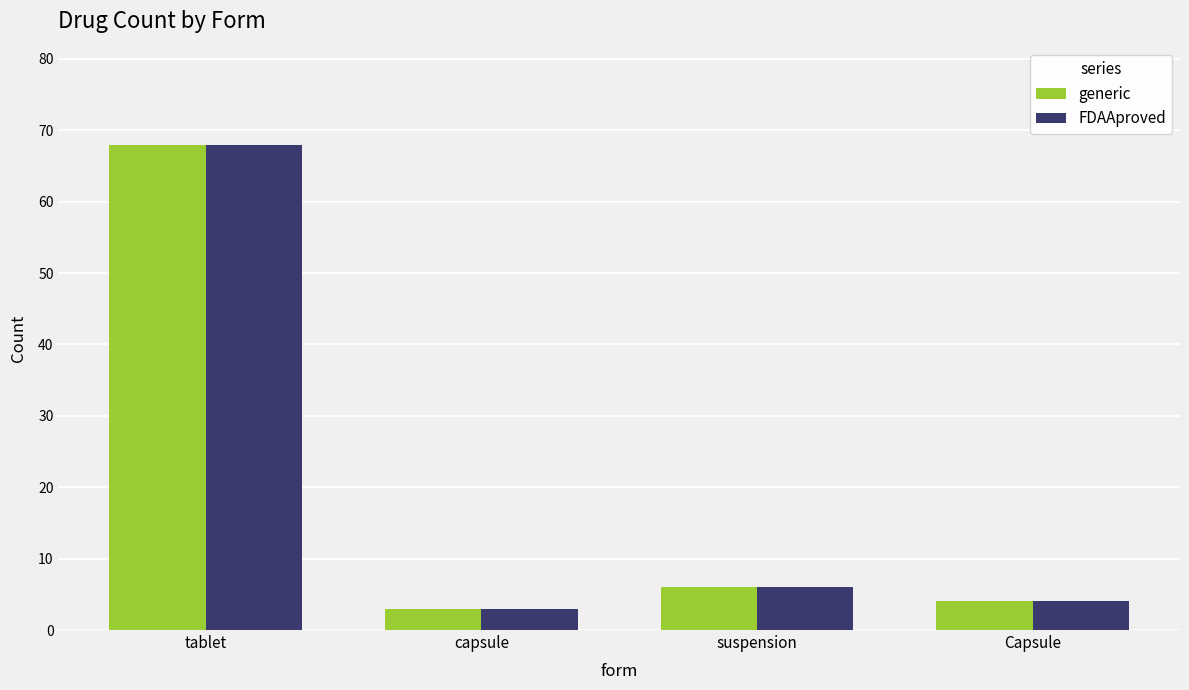

At which category is the sum across all series the highest?

tablet